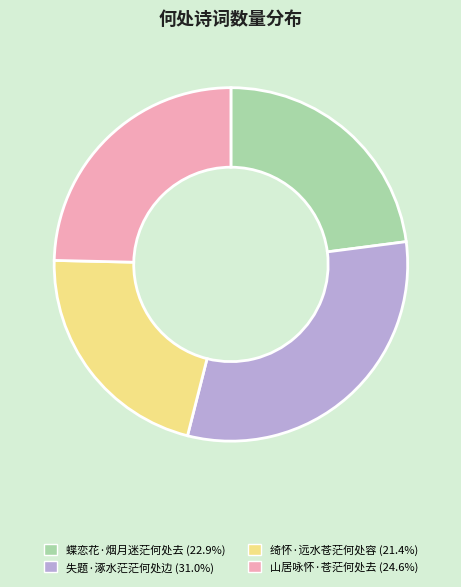

Is 绮怀·远水苍茫何处容 the majority of the pie?

No